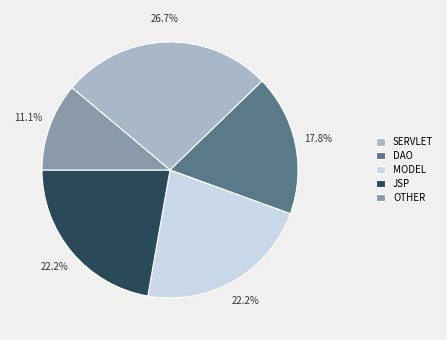

What percentage do DAO and JSP together represent?

40.0%